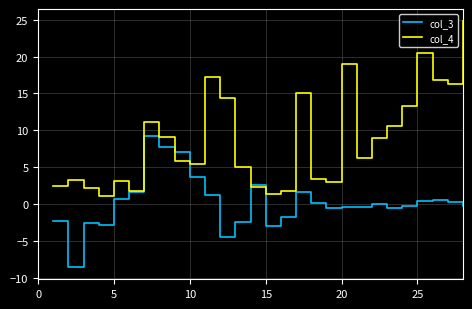

Which series has the largest total across all categories?

col_4